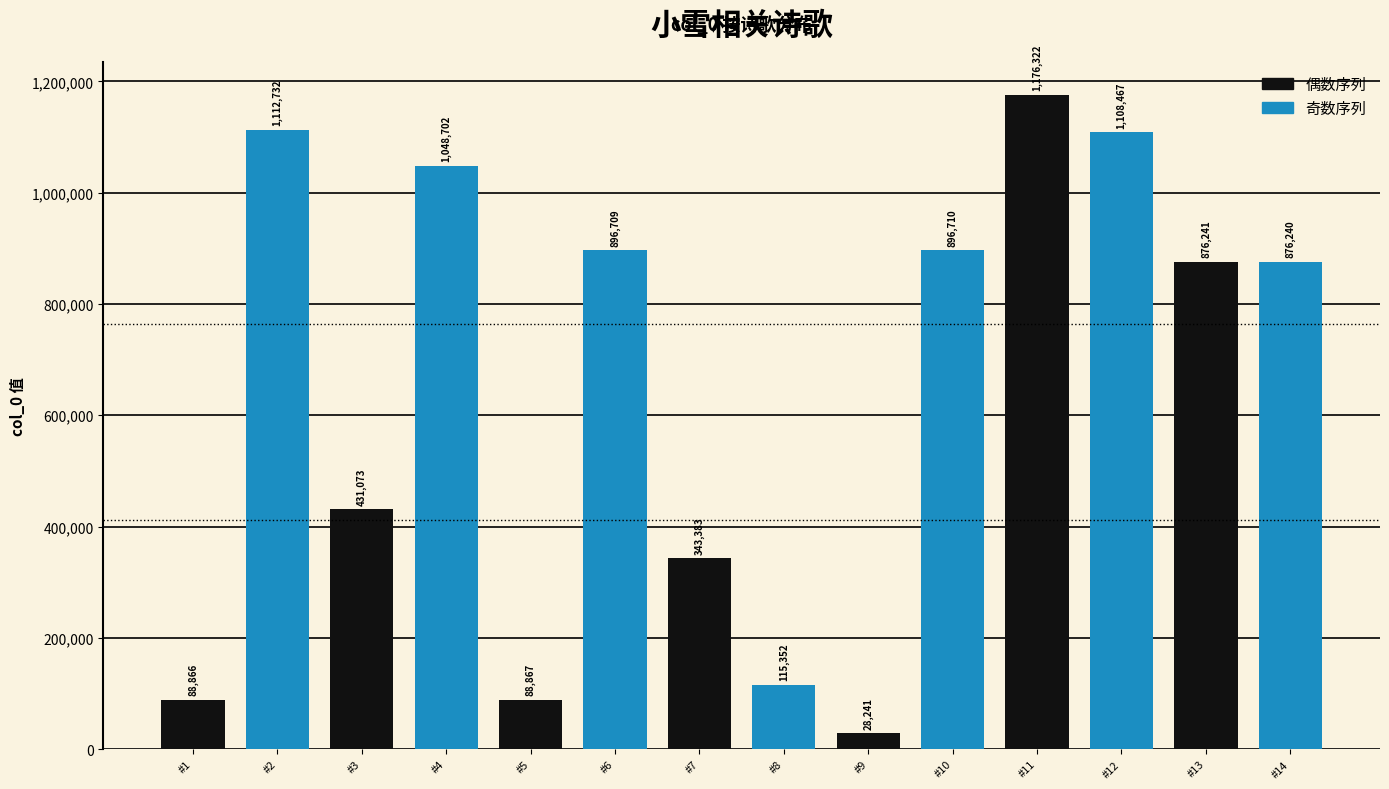

What is the ratio of the value at #5 to the value at #11?

0.1